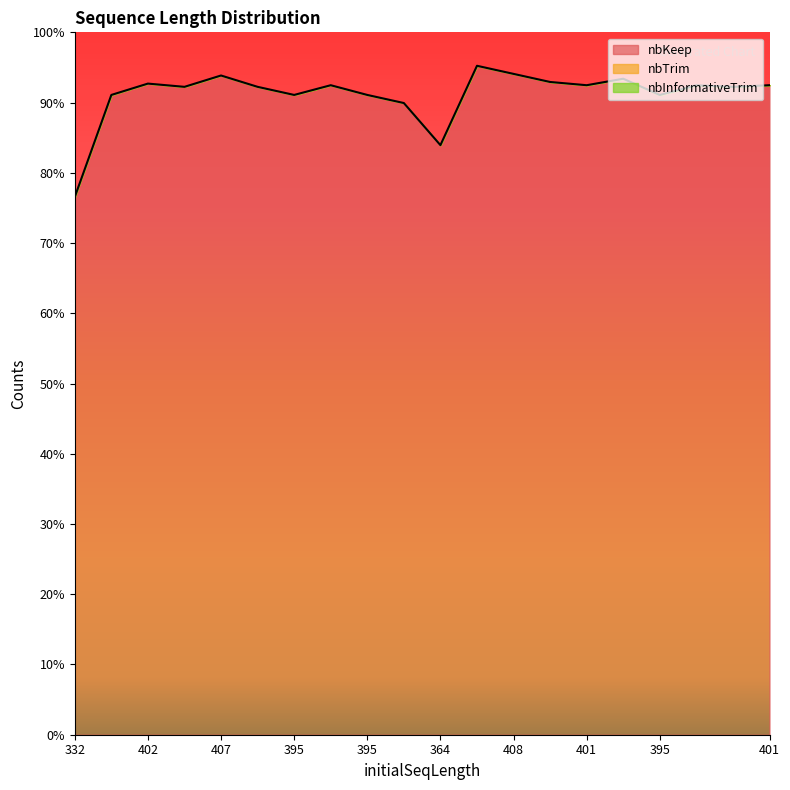

List the series in order of their peak value, lowest first.

nbTrim, nbInformativeTrim, nbKeep